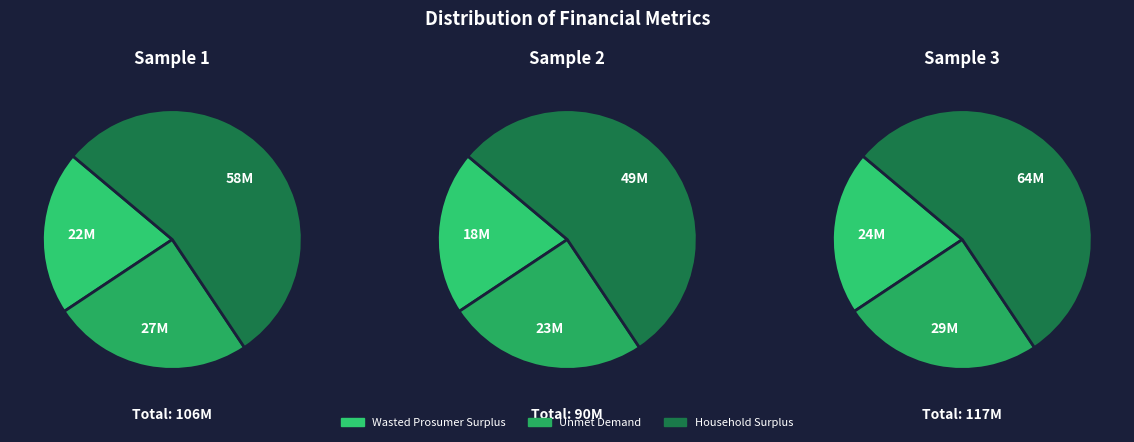

Which slice is the smallest?

Wasted Prosumer Surplus